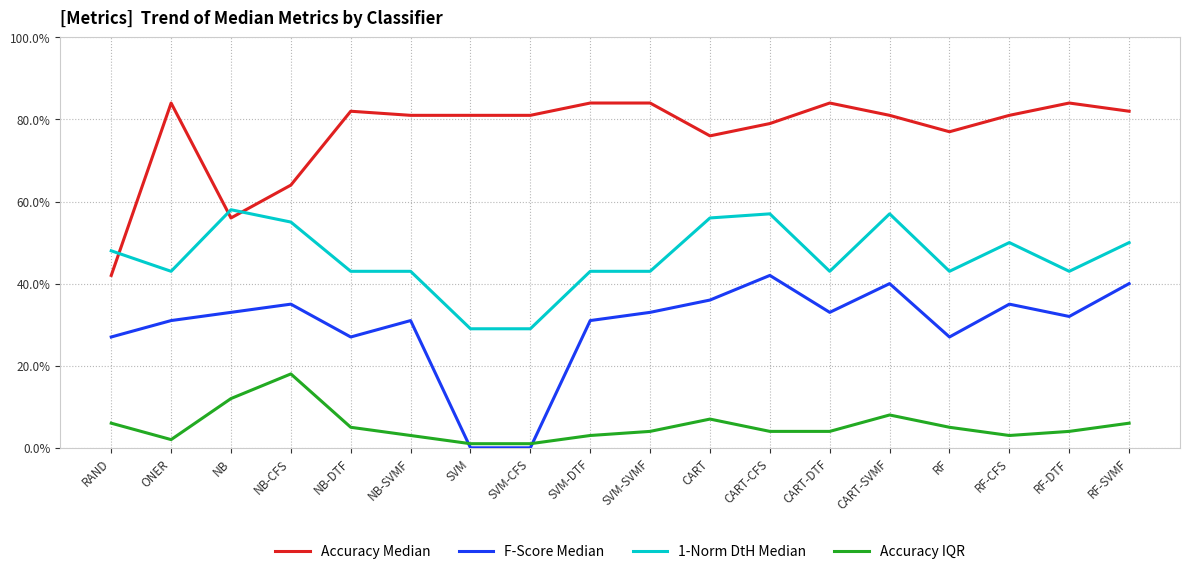

At RF-CFS, list the series in order from smallest to largest.

Accuracy IQR, F-Score Median, 1-Norm DtH Median, Accuracy Median